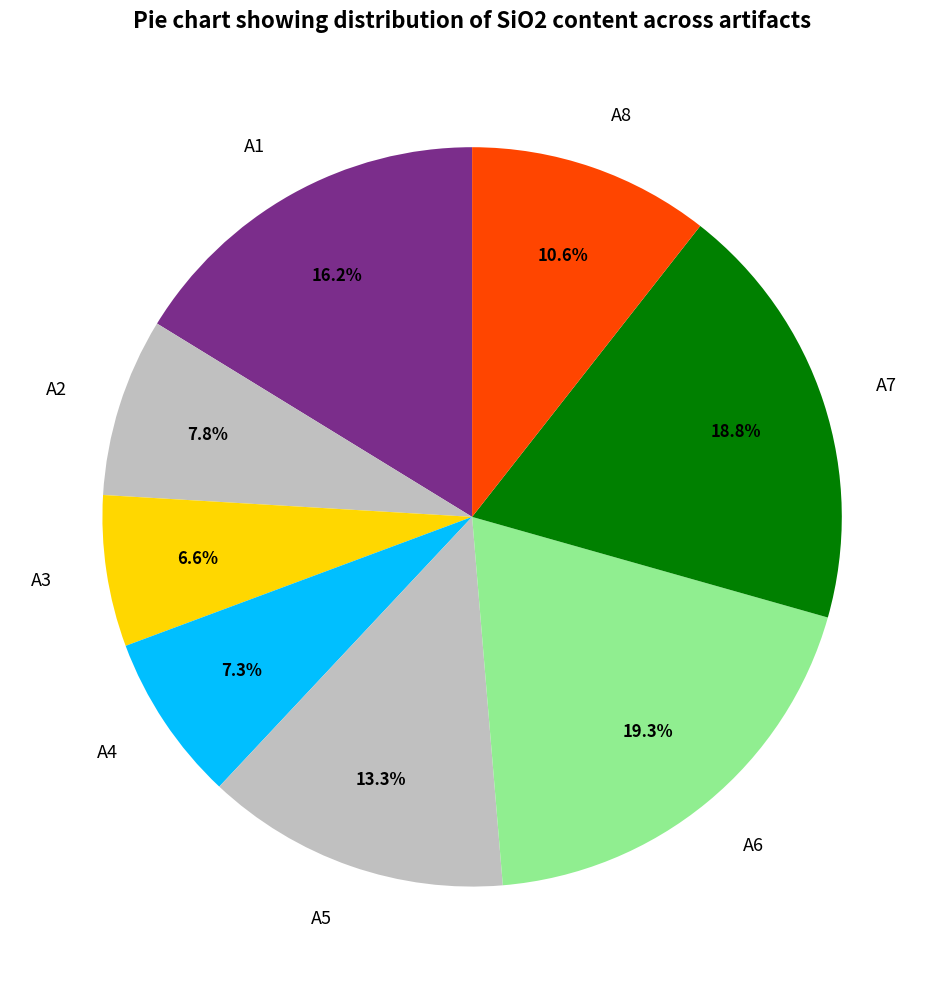

Count the number of slices in the pie.

8